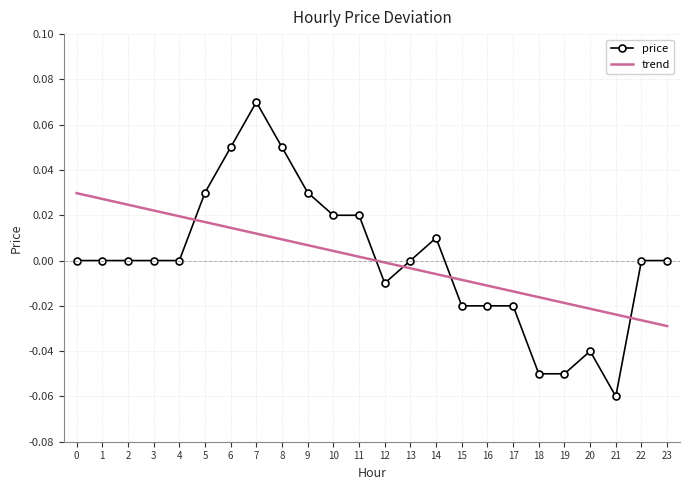

At which category is the sum across all series the highest?

7